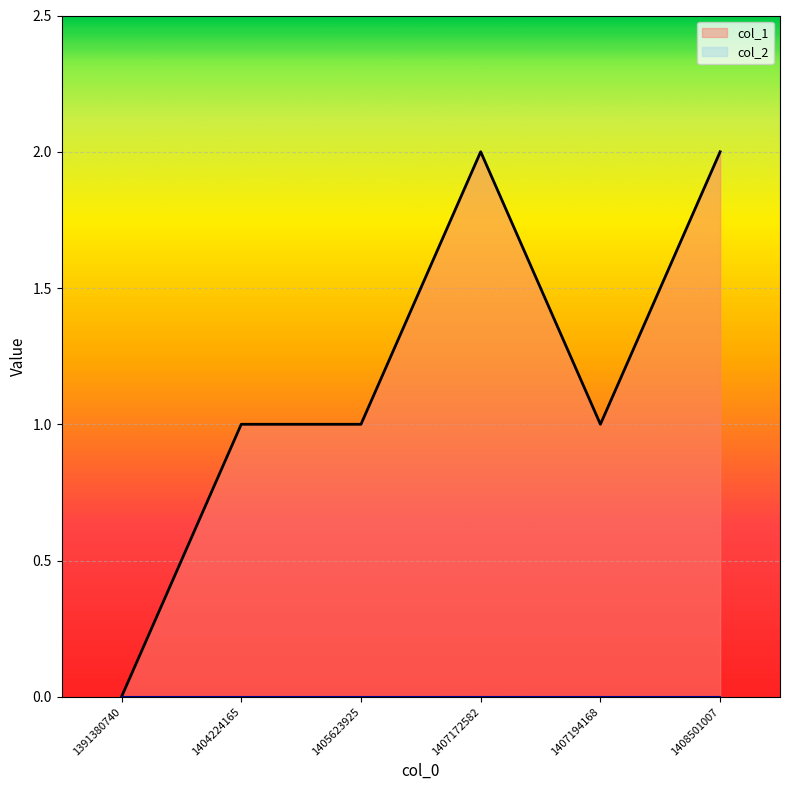

Between 1405623925 and 1408501007, which is larger?

1408501007